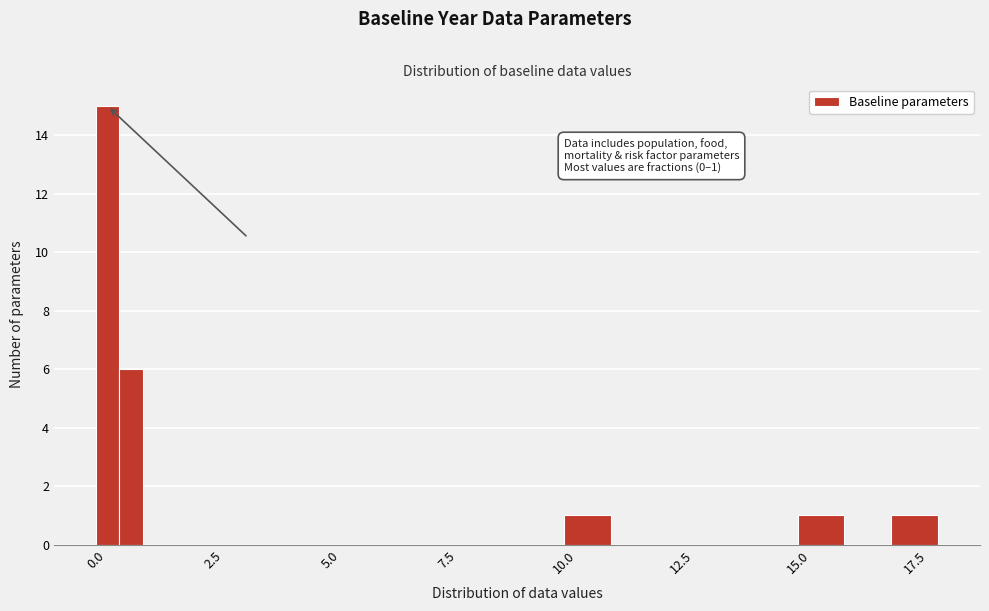

Around what value on the x-axis is the tallest bar? Give the approximate position of its centre, as read against the axis.

0.5